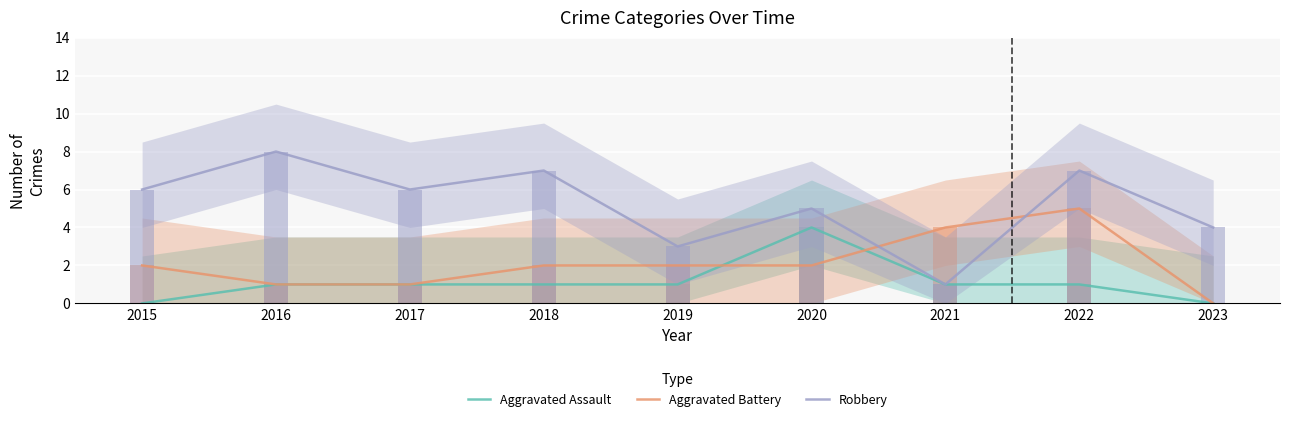

Reading right to left, what are all the values shown in this chart?

Aggravated Assault: 0	1	1	4	1	1	1	1	0
Aggravated Battery: 0	5	4	2	2	2	1	1	2
Robbery: 4	7	1	5	3	7	6	8	6